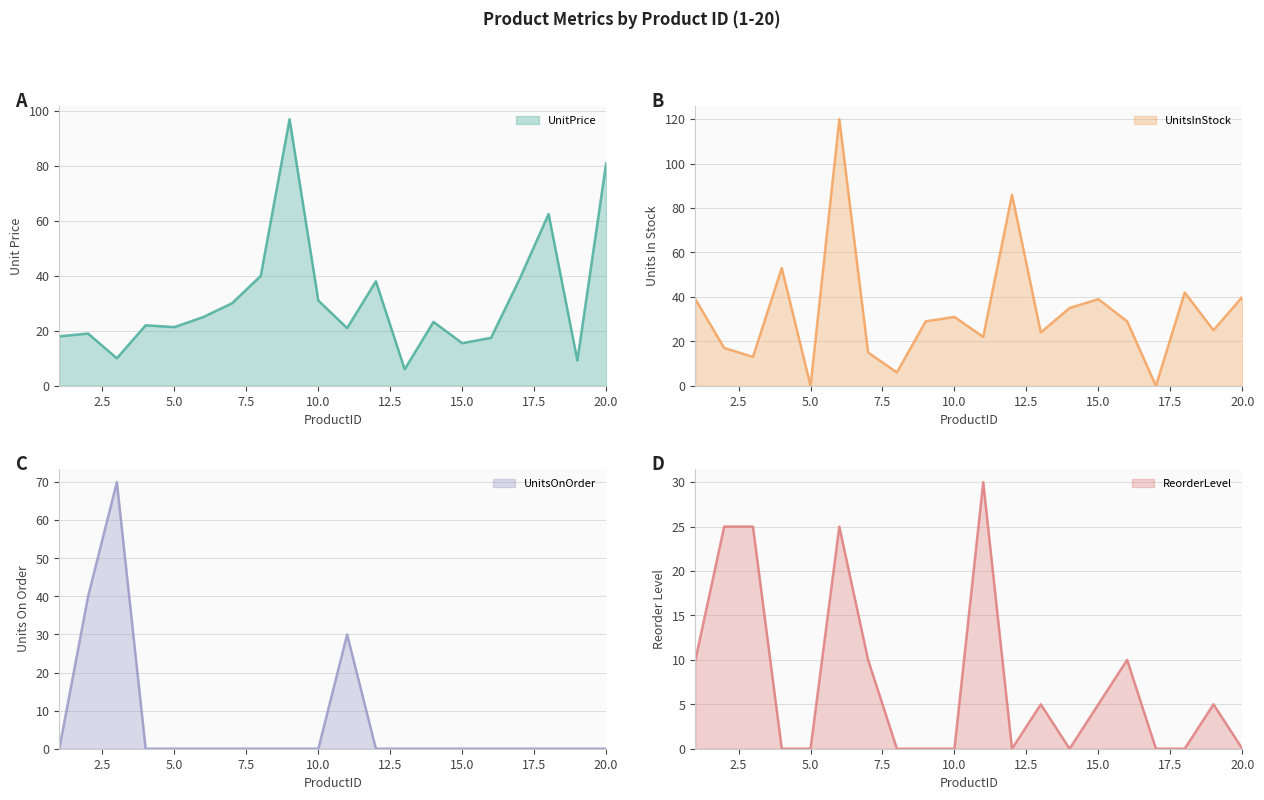

What is the maximum value shown in the chart?

120.0